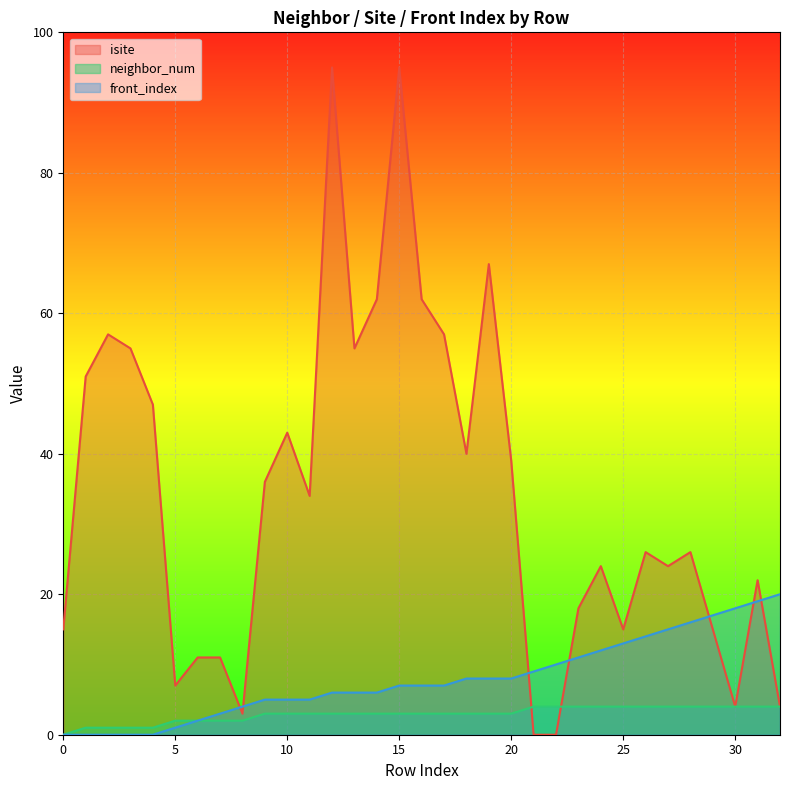

The isite series shows 15 at 0. True or false?

True